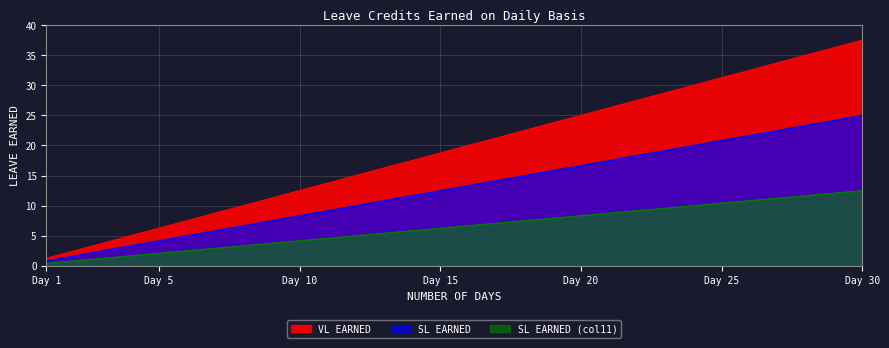

What is the value of the SL EARNED point at the 10th from the left?

8.3